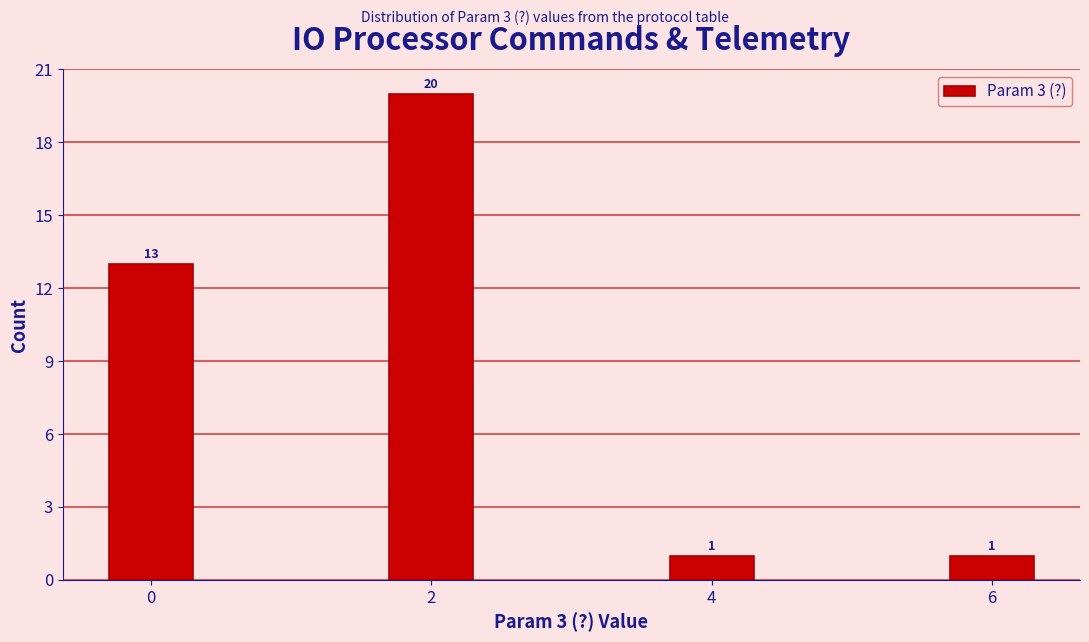

Reading left to right, list all the values displayed in this chart.

13	20	1	1